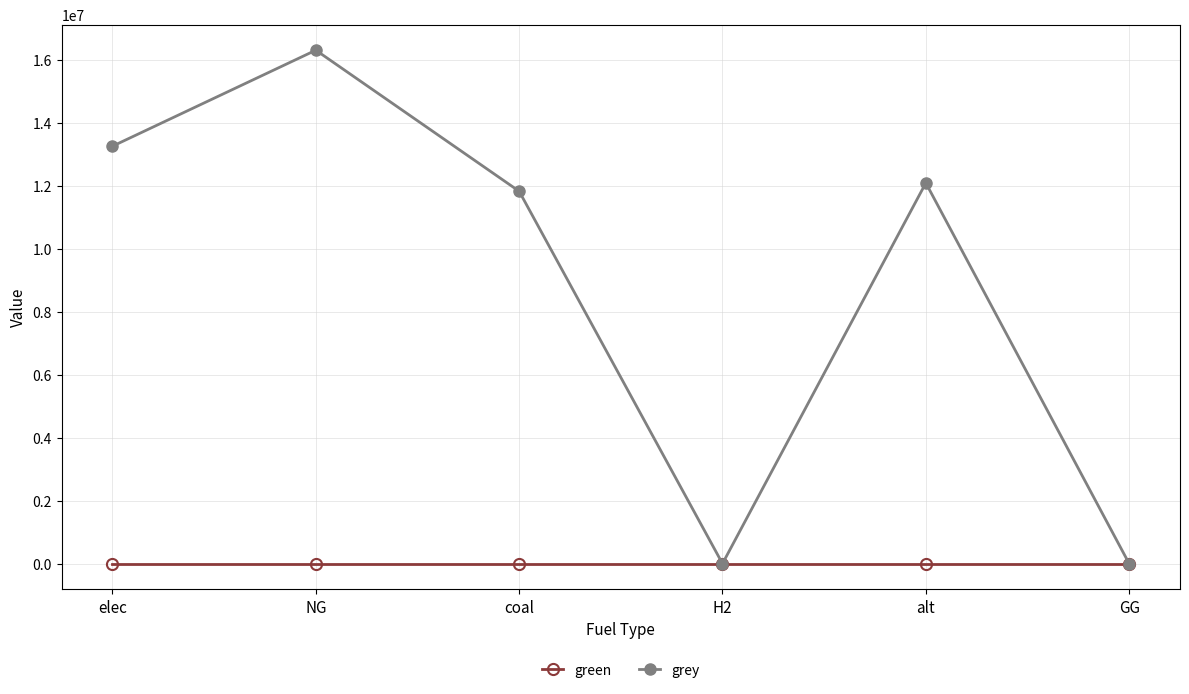

What is the total value across all series at elec?

13251071.8